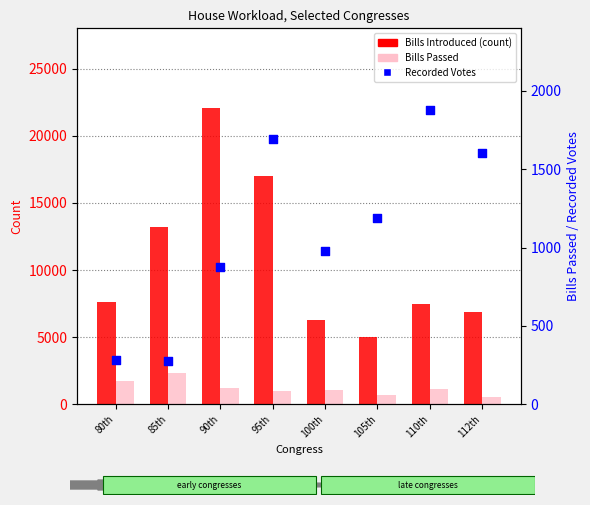

Is the value of Recorded Votes at 110th greater than the value of Bills Introduced at 110th?

No